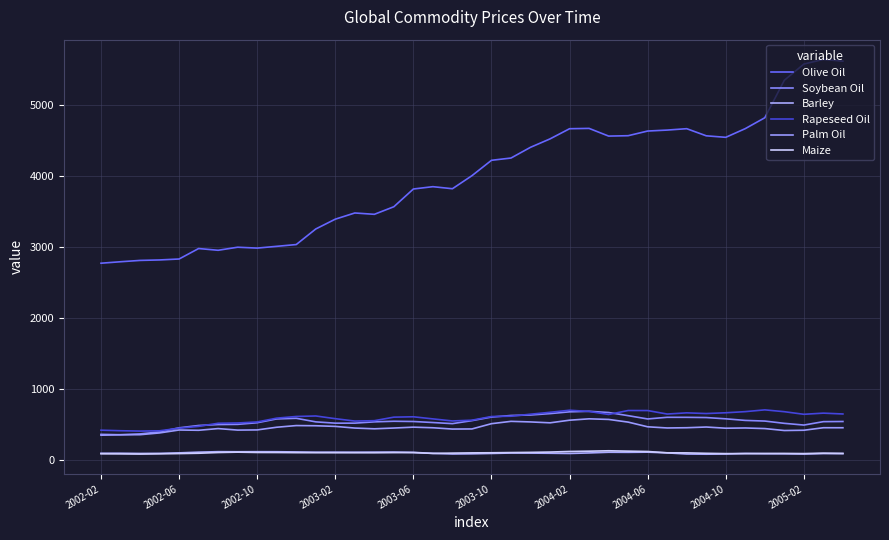

What is the sum of all Barley values?

4018.4